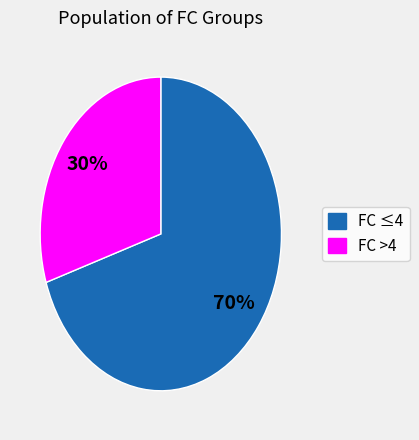

To the nearest percent, what is the average slice percentage?

50%